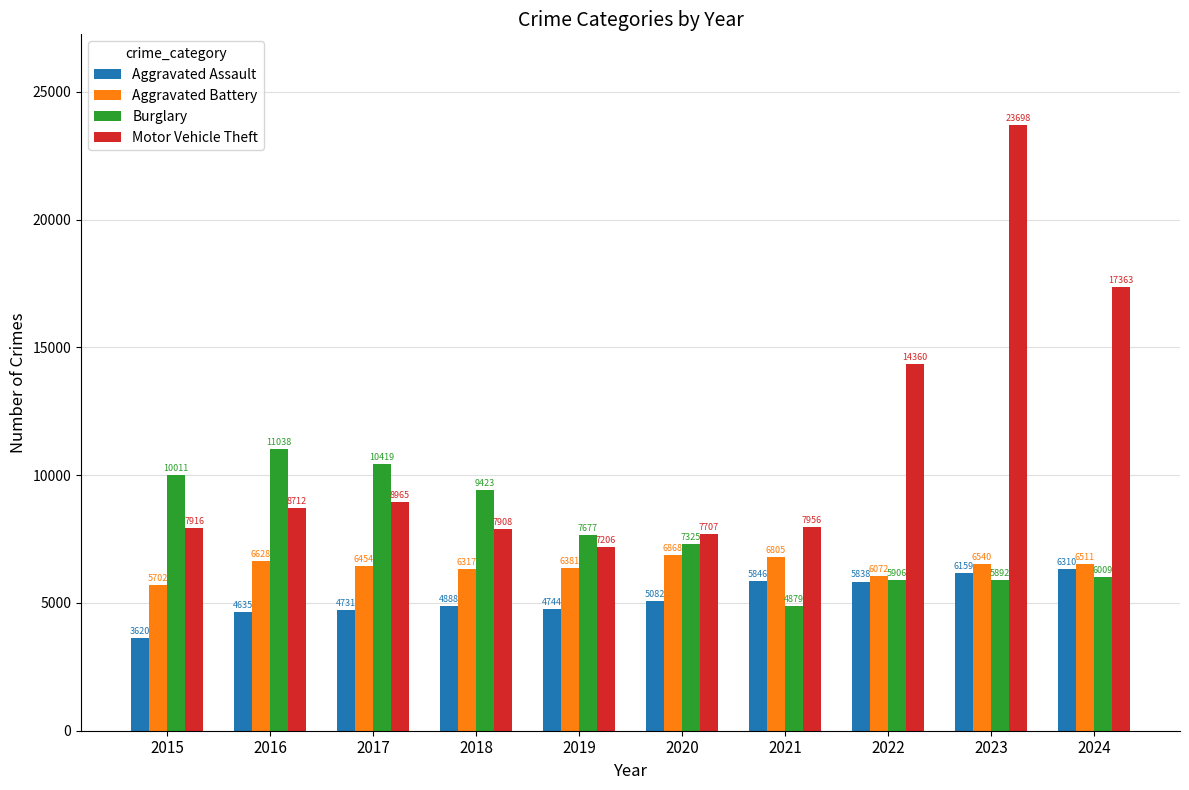

Is it true that Motor Vehicle Theft equals 9826 at 2019?

False